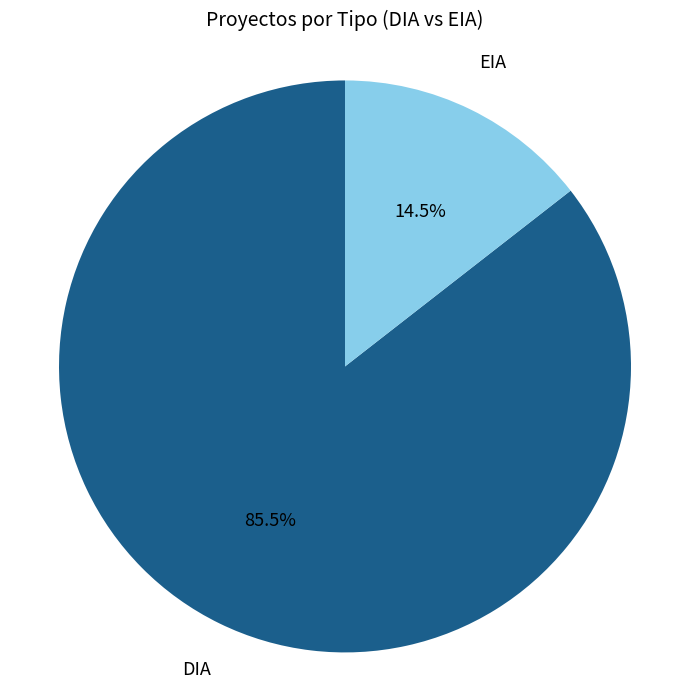

Count the number of slices in the pie.

2